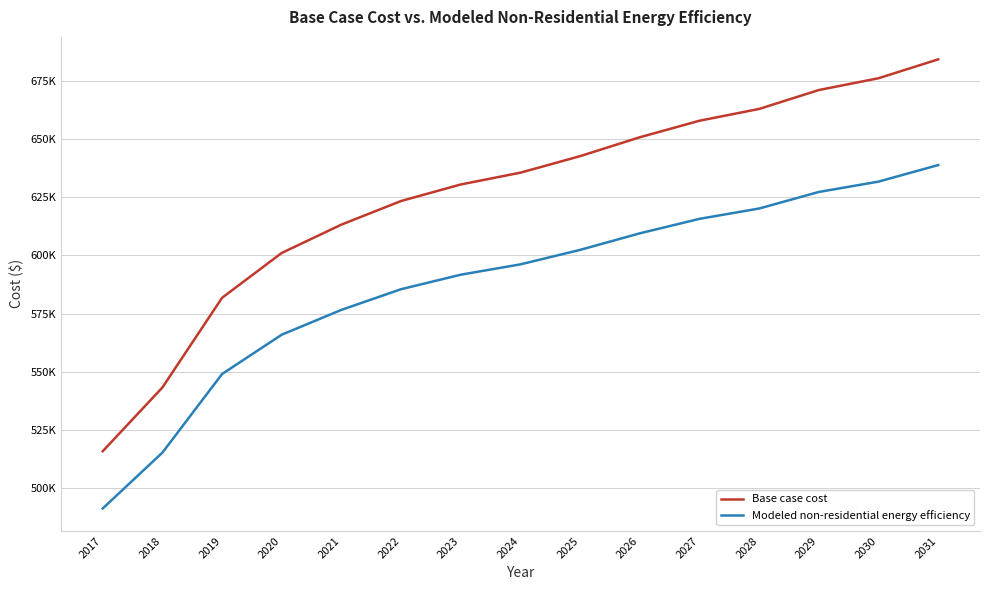

What is the difference between the maximum and minimum values in the Modeled non-residential energy efficiency series?

147499.6